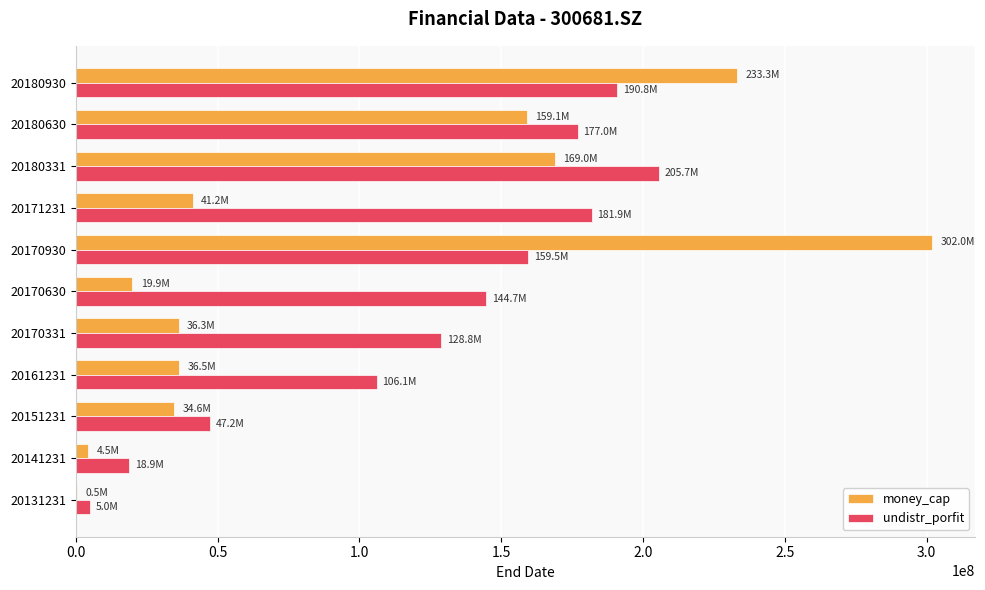

At which category is the sum across all series the highest?

20170930